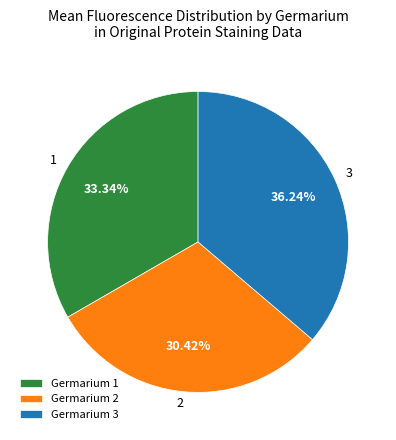

To the nearest percent, what is the difference between the largest and smallest slice percentages?

6%